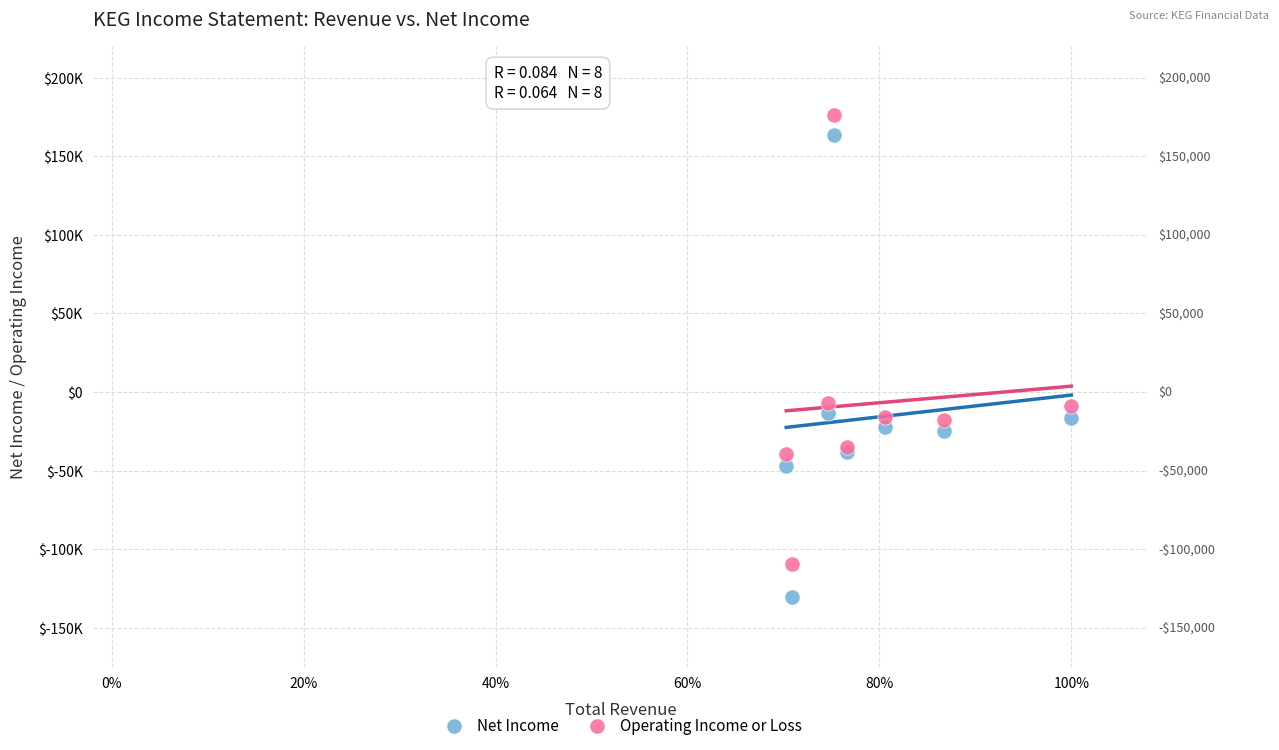

Which series contains the highest Y value?

Operating Income or Loss